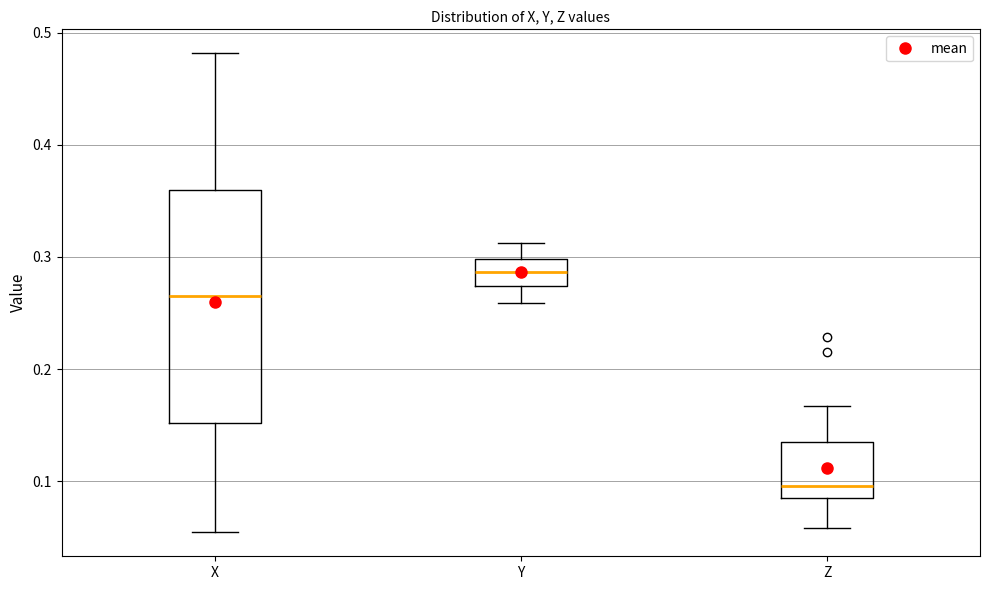

Reading left to right, transcribe this box plot: for each box, give where its median line is, the range the box spans, and where its two whiskers end, as read against the y-axis. The values are not printed on the chart, so give them approximately, as read against the axis.

X: median 0.27, box 0.15 to 0.36, whiskers 0.05 to 0.48
Y: median 0.29, box 0.27 to 0.30, whiskers 0.26 to 0.31
Z: median 0.10, box 0.09 to 0.13, whiskers 0.06 to 0.17